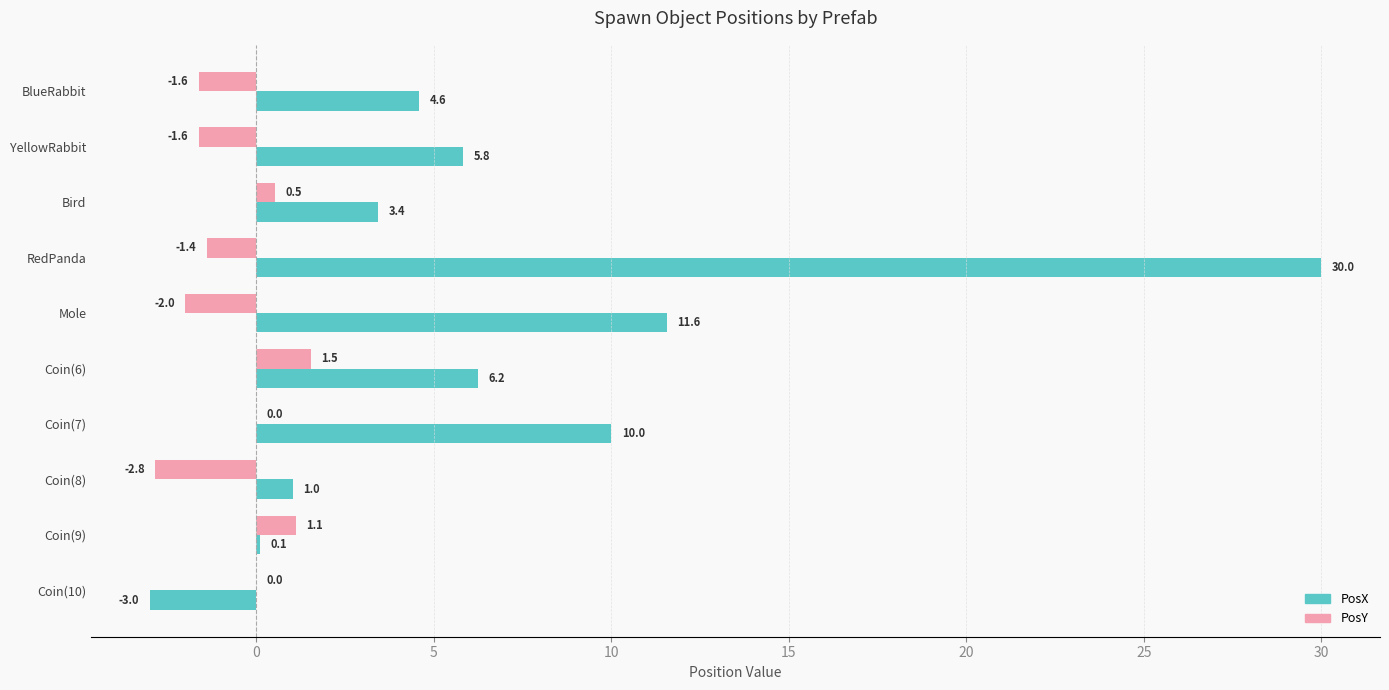

What are all the series names shown in the legend?

PosX, PosY